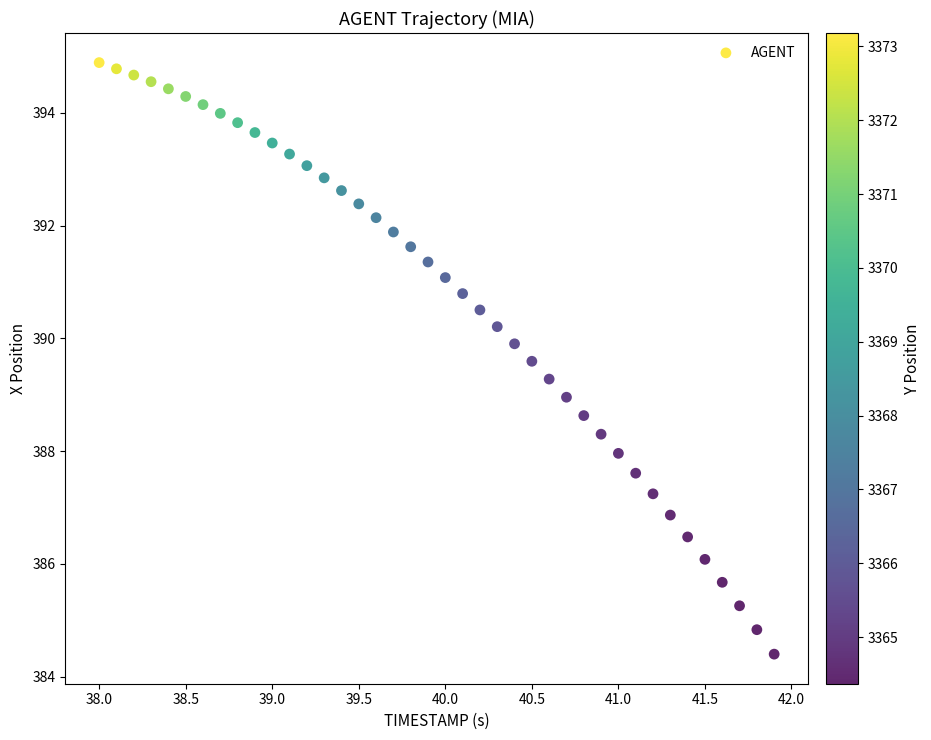

What is the range of X values (max minus min)?

3.9